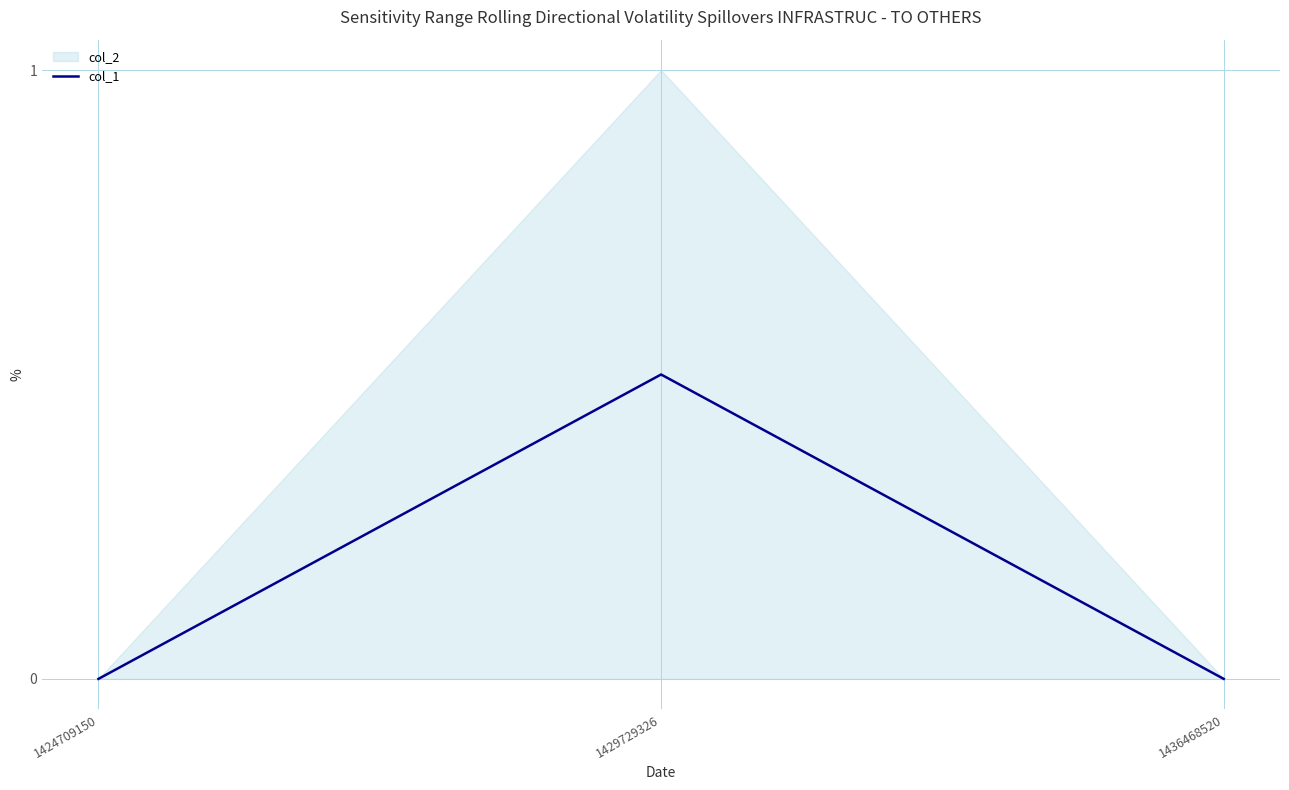

At which label is the value closest to 0?

1424709150